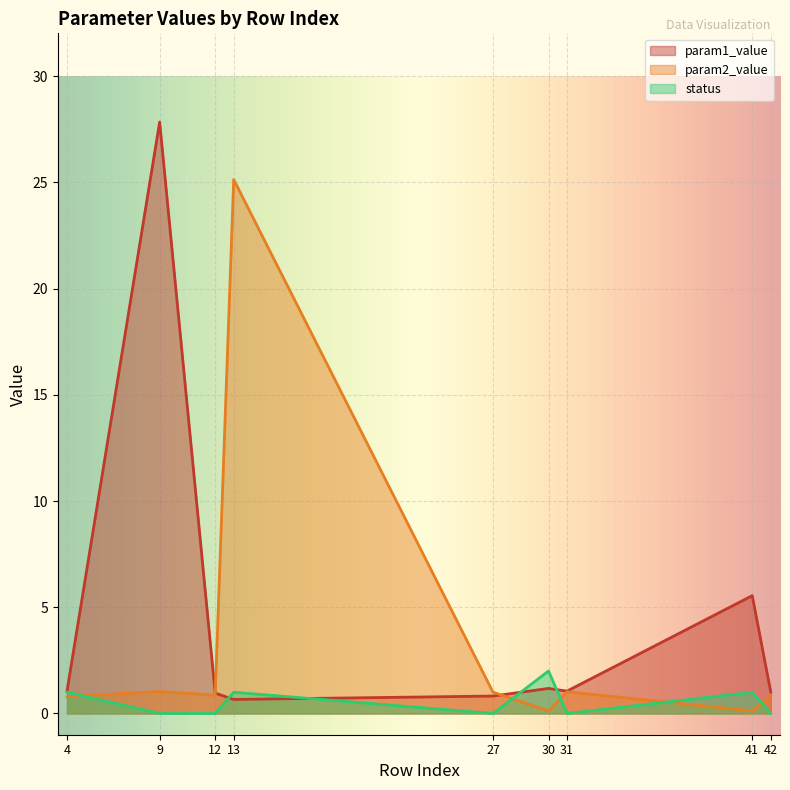

Reading left to right, what are all the values shown in this chart?

param1_value: 4=1.1	9=27.8	12=1.0	13=0.7	27=0.8	30=1.2	31=1.1	41=5.5	42=1.0
param2_value: 4=0.8	9=1.0	12=0.9	13=25.1	27=1.0	30=0.1	31=1.0	41=0.1	42=0.8
status: 4=1.0	9=0.0	12=0.0	13=1.0	27=0.0	30=2.0	31=0.0	41=1.0	42=0.0